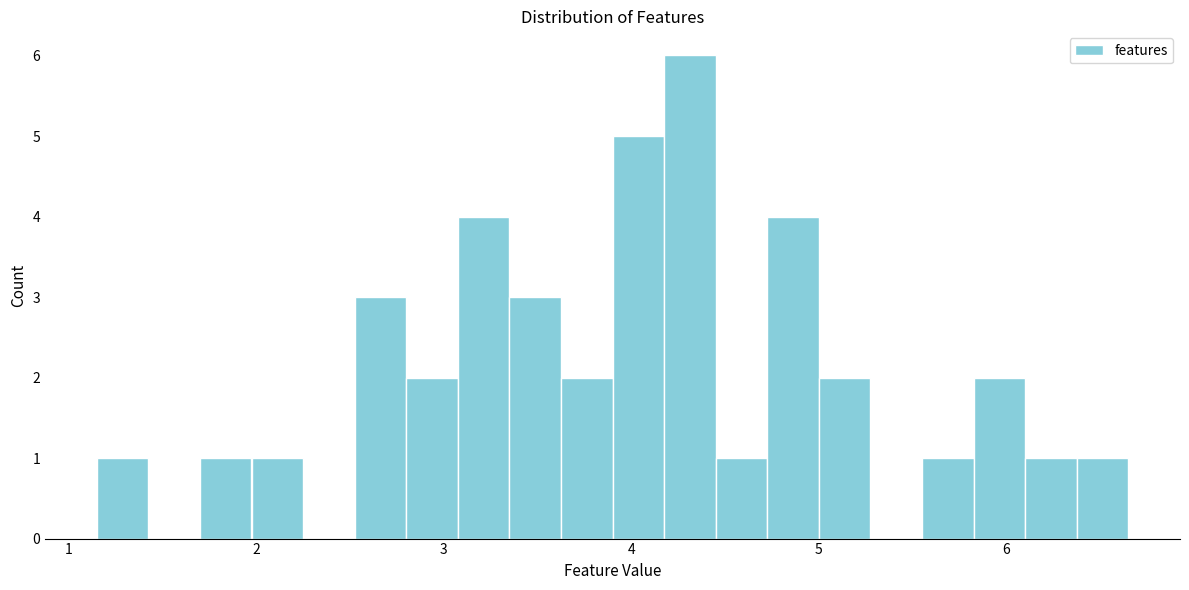

Around what value on the x-axis is the tallest bar? Give the approximate position of its centre, as read against the axis.

4.3